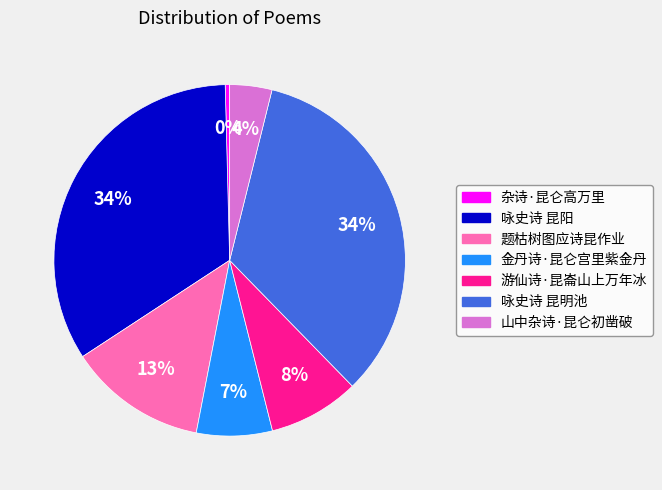

Which slice is the smallest?

杂诗·昆仑高万里